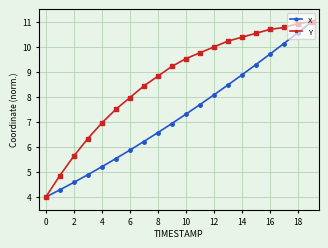

How many values in the X series are below 7?

10